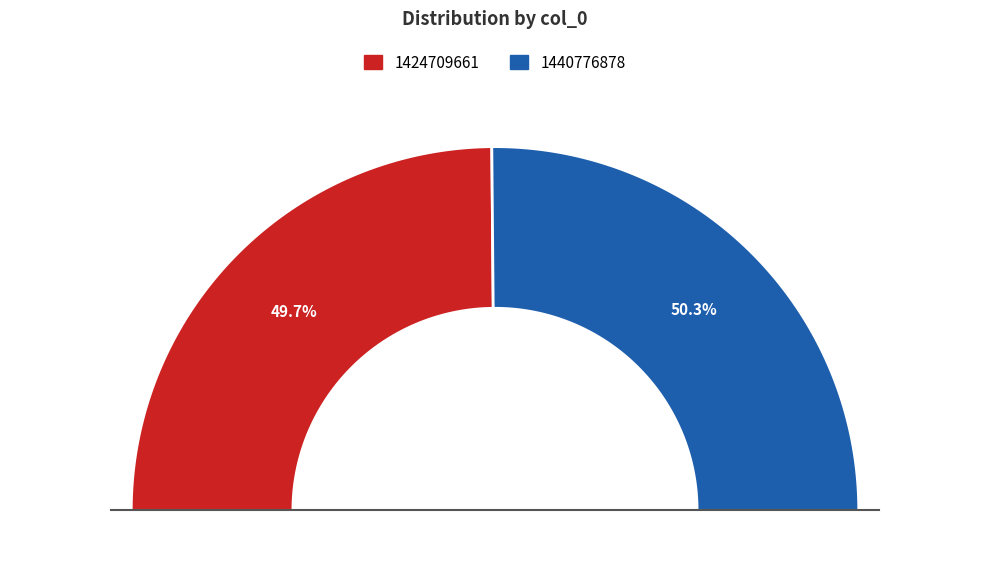

What percentage is the 1424709661 slice, to the nearest percent?

50%